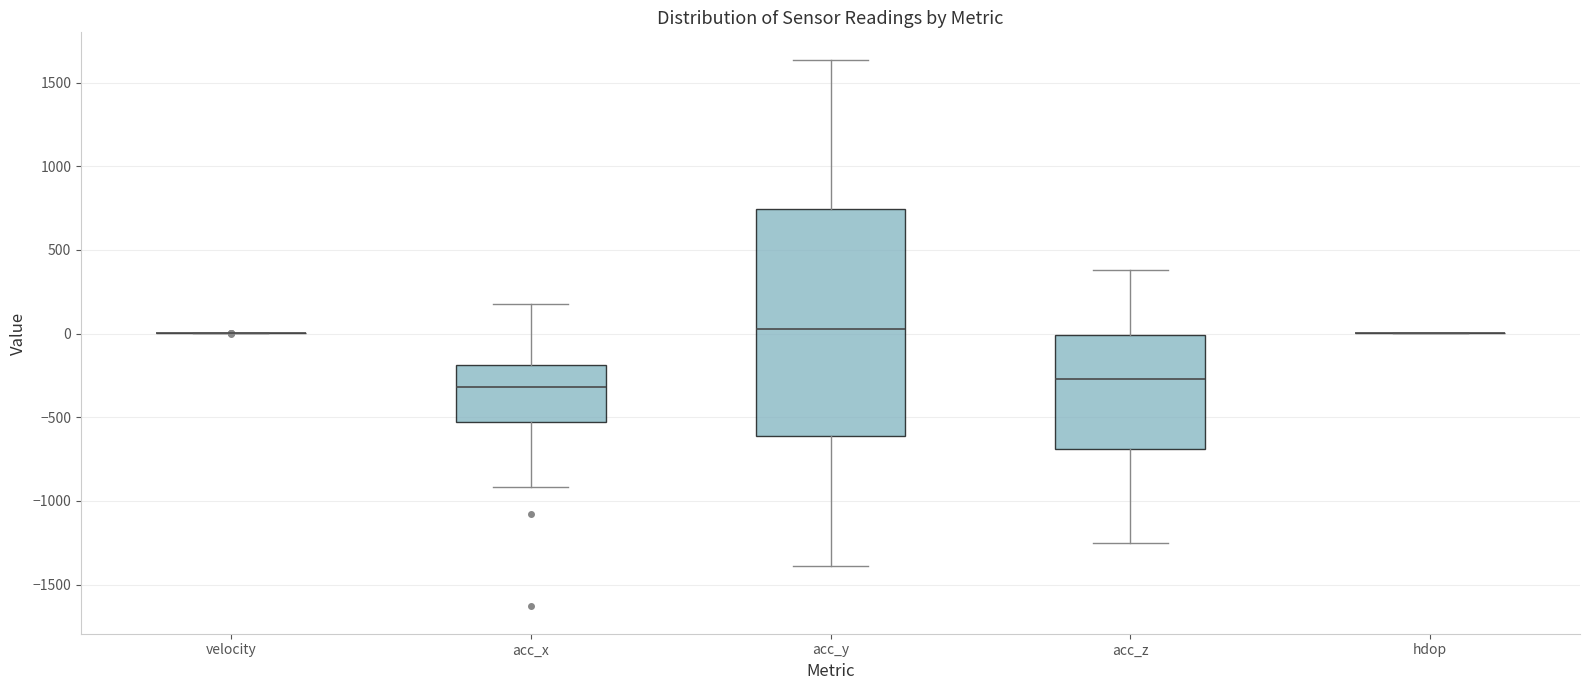

Reading left to right, read every box against the y-axis: the position of its median line, the range the box covers, and the ends of its whiskers. The values are not printed on the chart, so give them approximately, as read against the axis.

velocity: box collapsed to a line at 0, whiskers 0 to 0
acc_x: median -300, box -550 to -200, whiskers -900 to 150
acc_y: median 50, box -600 to 750, whiskers -1400 to 1650
acc_z: median -250, box -700 to 0, whiskers -1250 to 400
hdop: box collapsed to a line at 0, whiskers 0 to 0